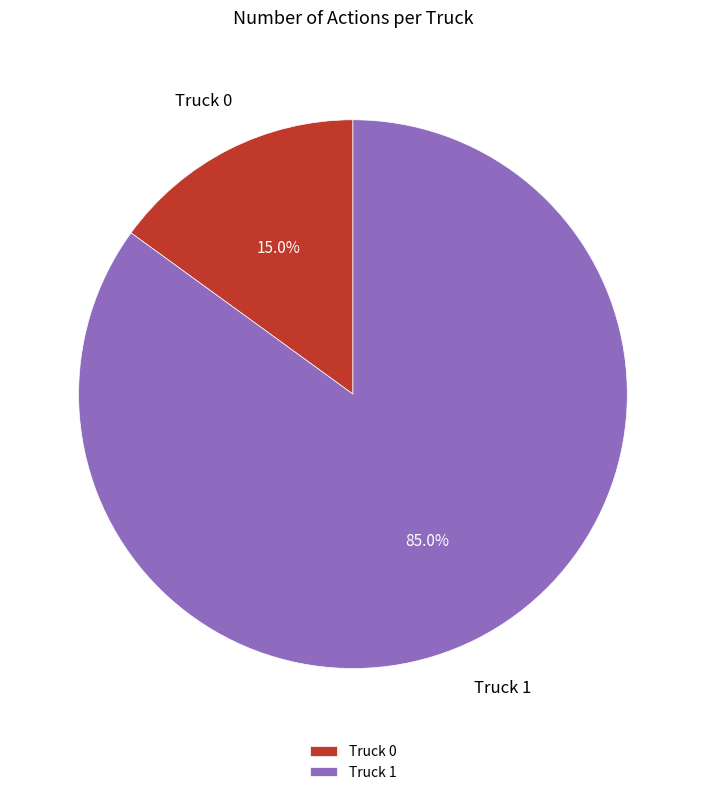

To the nearest percent, what percentage of the pie is Truck 0?

15%